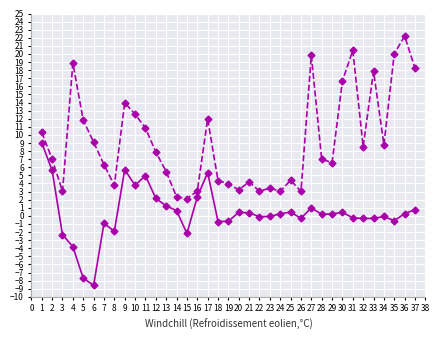

What is the smallest value displayed?

-8.6